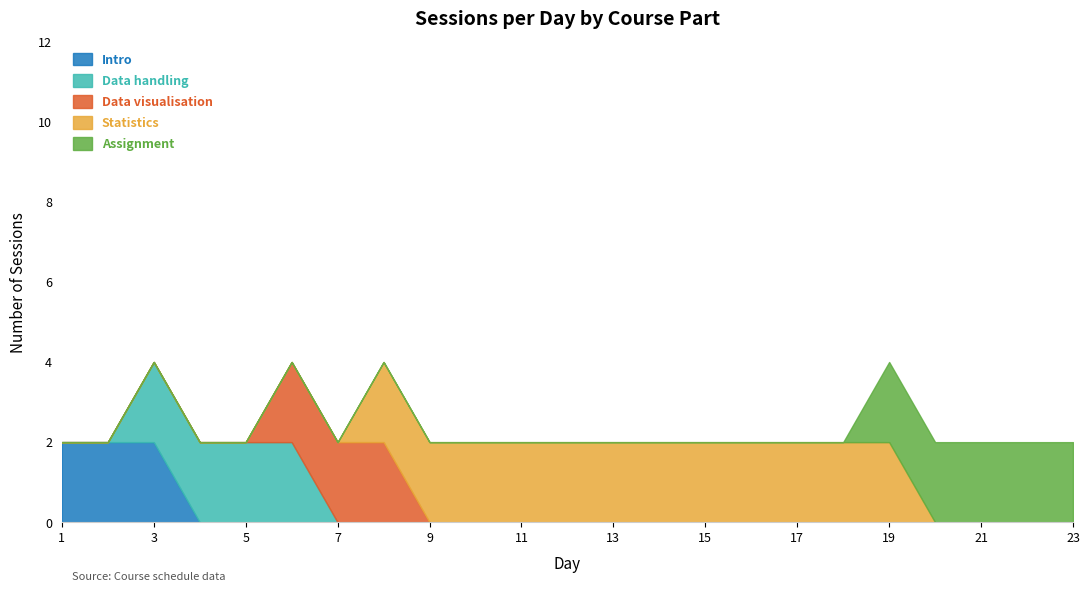

At which label is Statistics closest to 1?

1